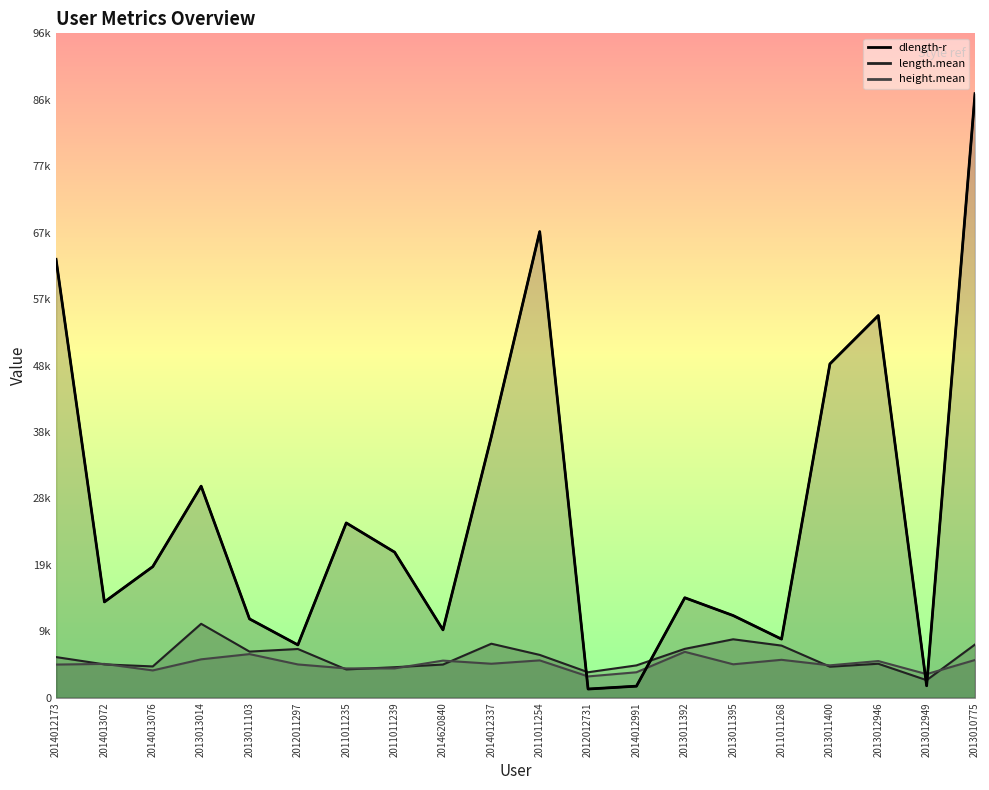

How many categories are shown in the chart?

20